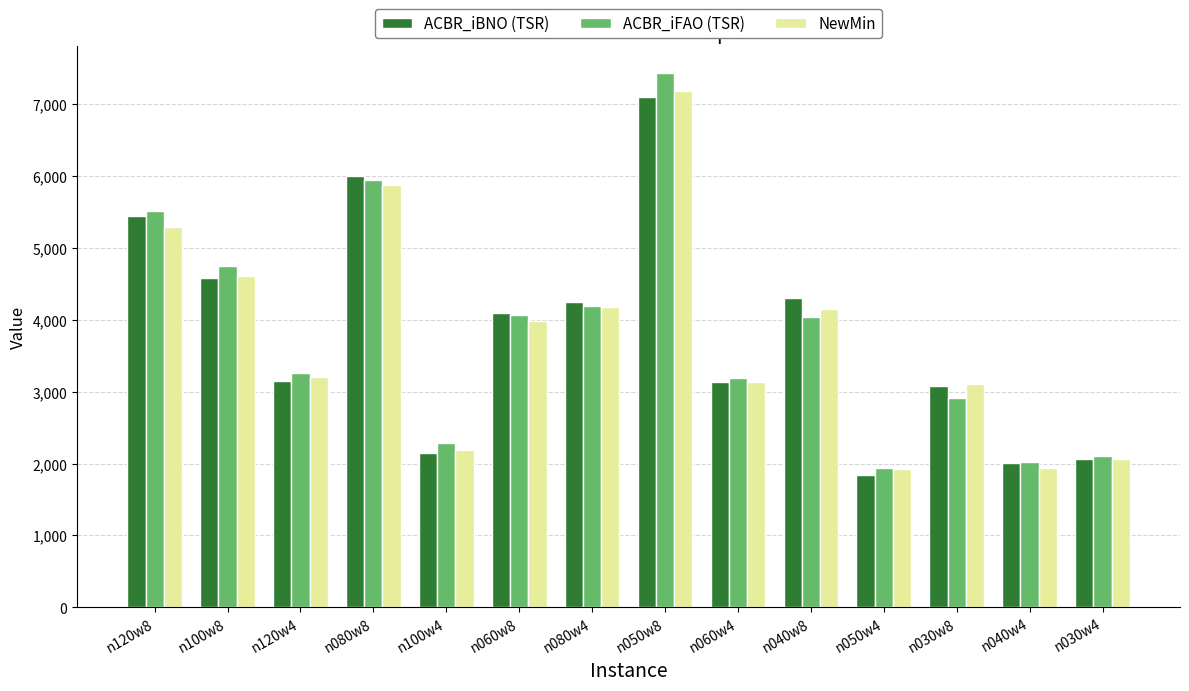

How many groups of bars are there?

14